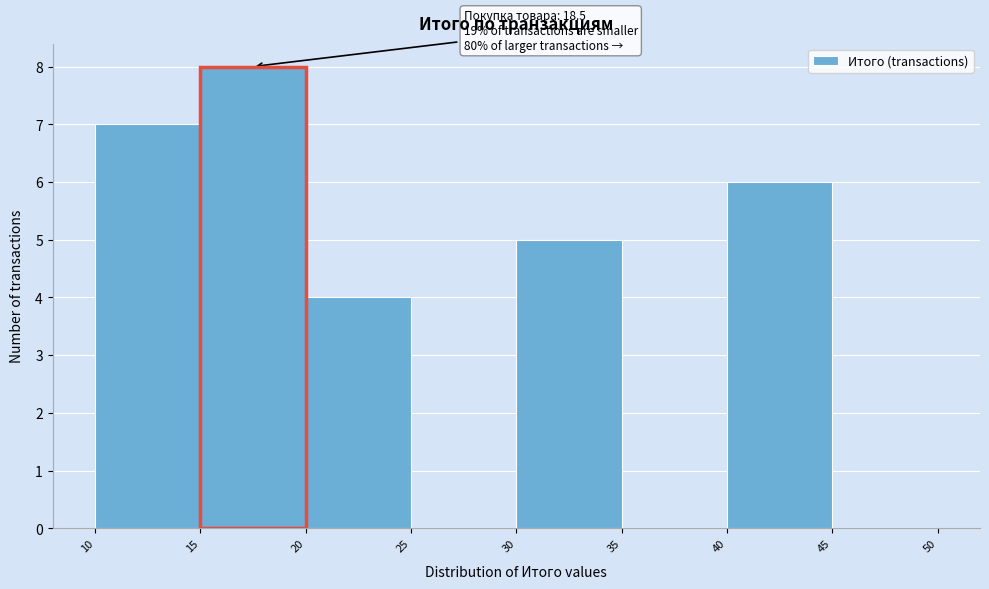

Over which range of the x-axis is the bar tallest?

15 to 20